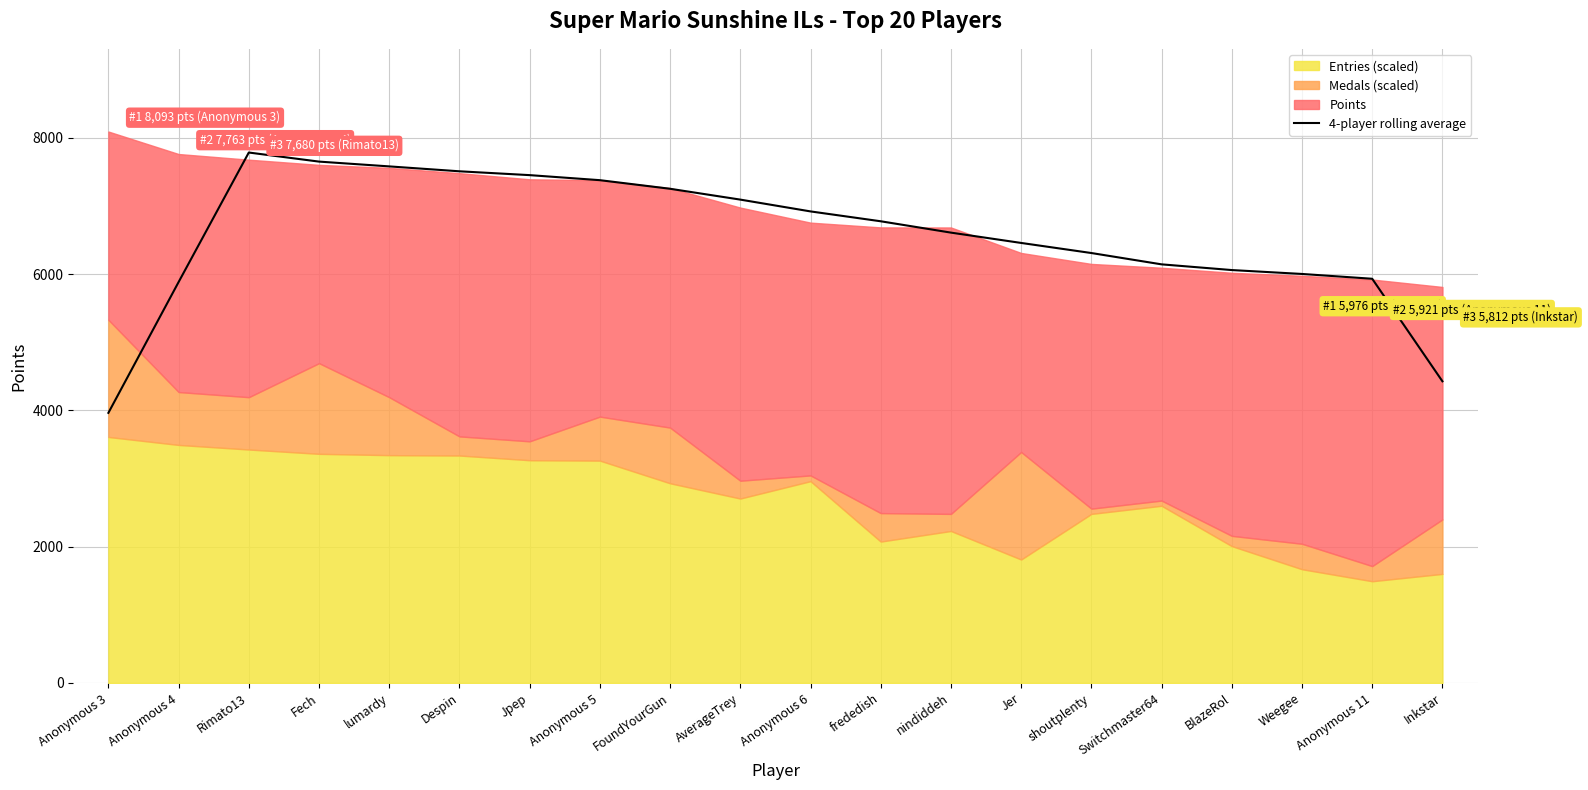

The chart shows a value of 4247.8 at nindiddeh. True or false?

False